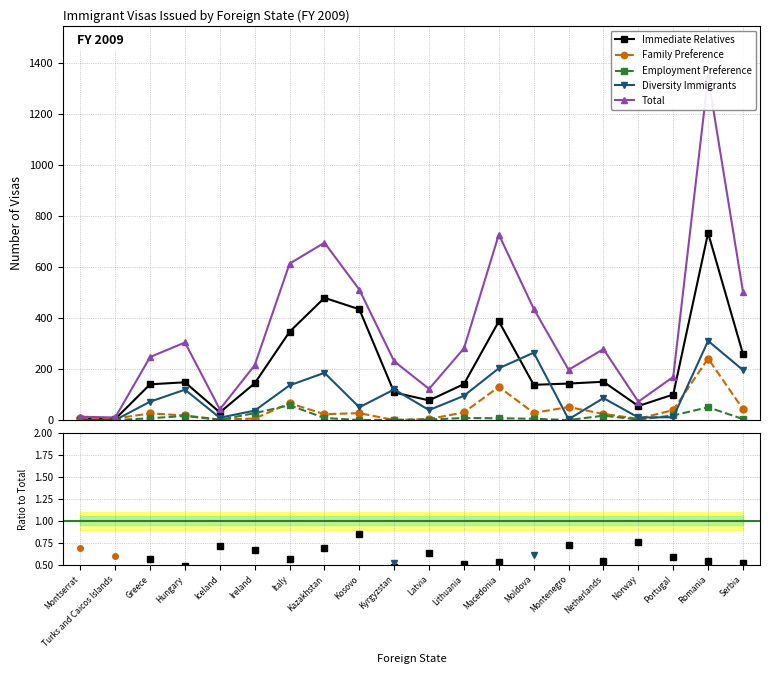

Which series has the widest spread of values?

Total